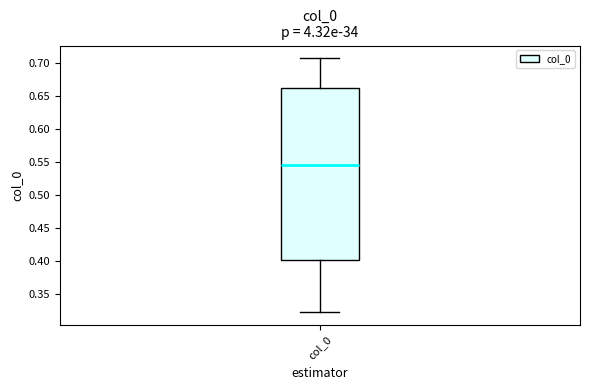

Where is the upper edge of the box for col_0 on the y-axis? The values are not printed on the chart, so give them approximately, as read against the axis.

0.665